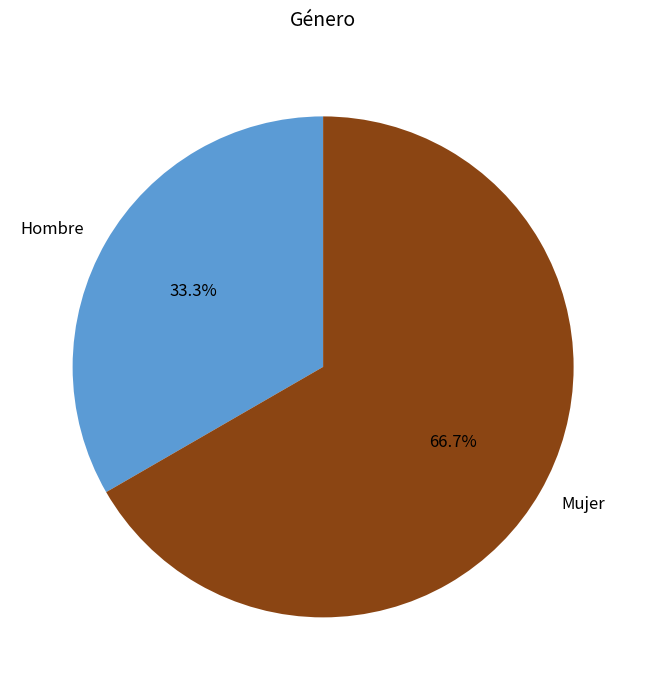

Which has a higher value, Mujer or Hombre?

Mujer